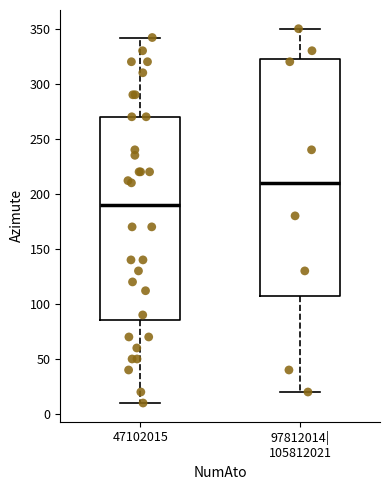

Where is the lower edge of the box for 97812014| 105812021 on the y-axis? The values are not printed on the chart, so give them approximately, as read against the axis.

110